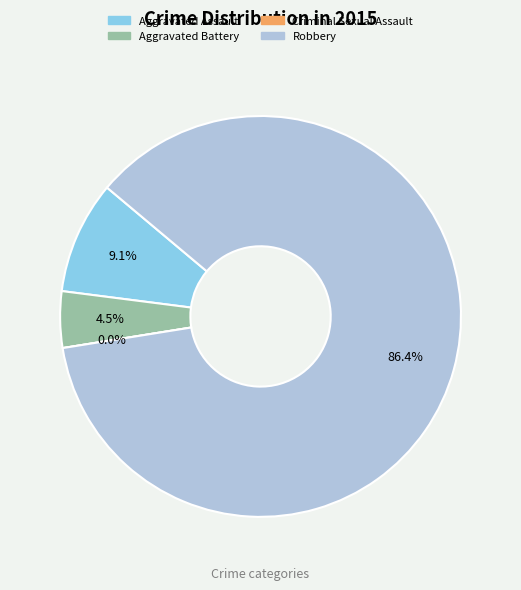

What is the change in value from Aggravated Battery to Criminal Sexual Assault?

-1